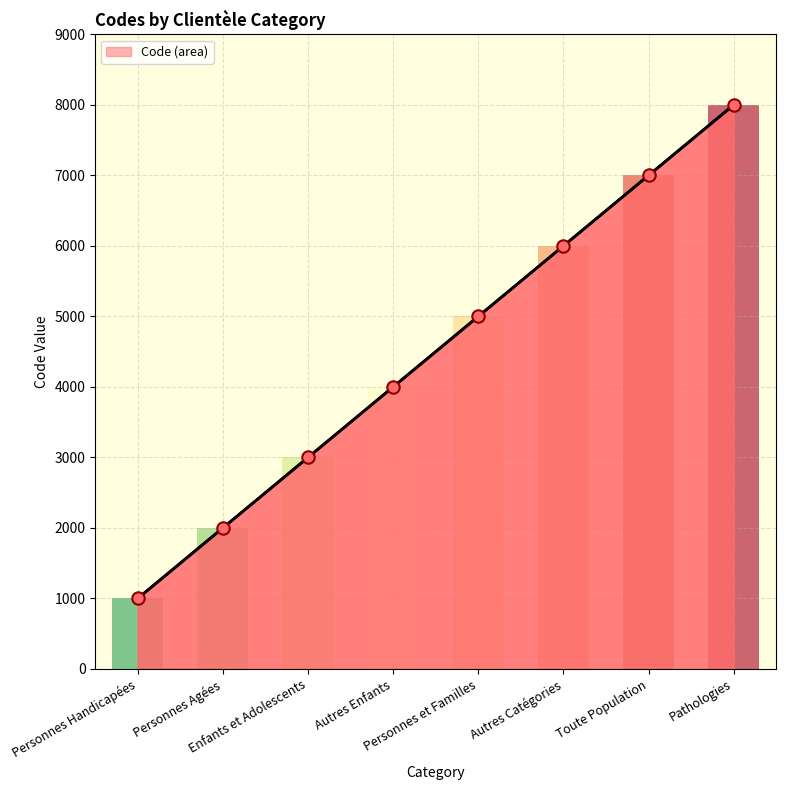

What is the change in value from Personnes Agées to Toute Population?

+5000